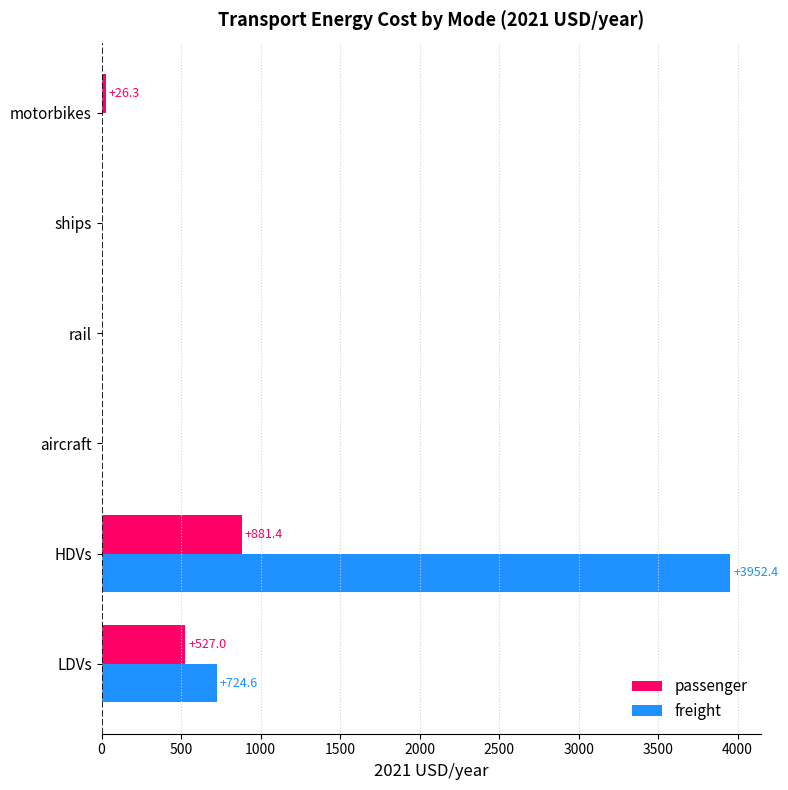

Where is freight nearest to the value 1976?

LDVs